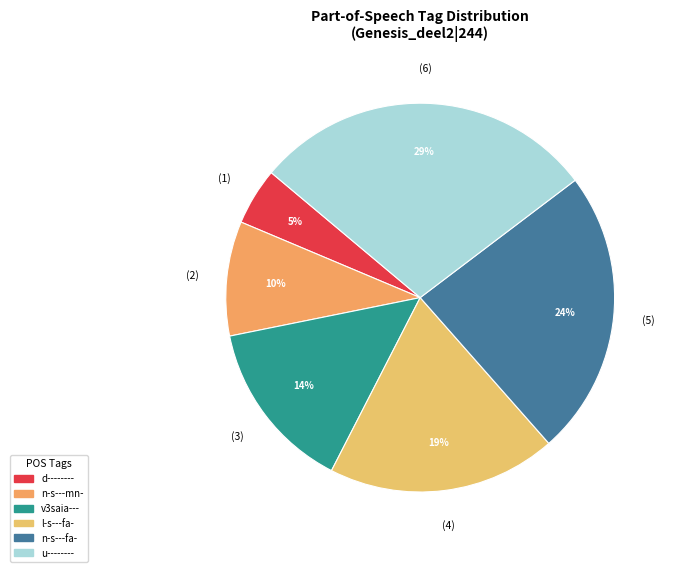

Does u-------- represent more than half of the total?

No